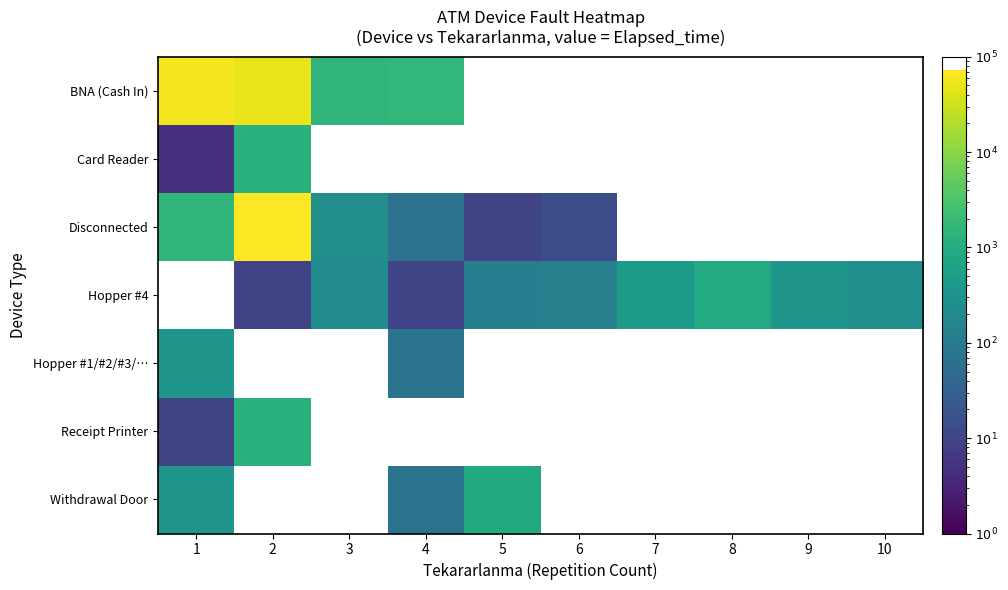

Which category has the highest value in the Hopper #1/#2/#3/… series?

1